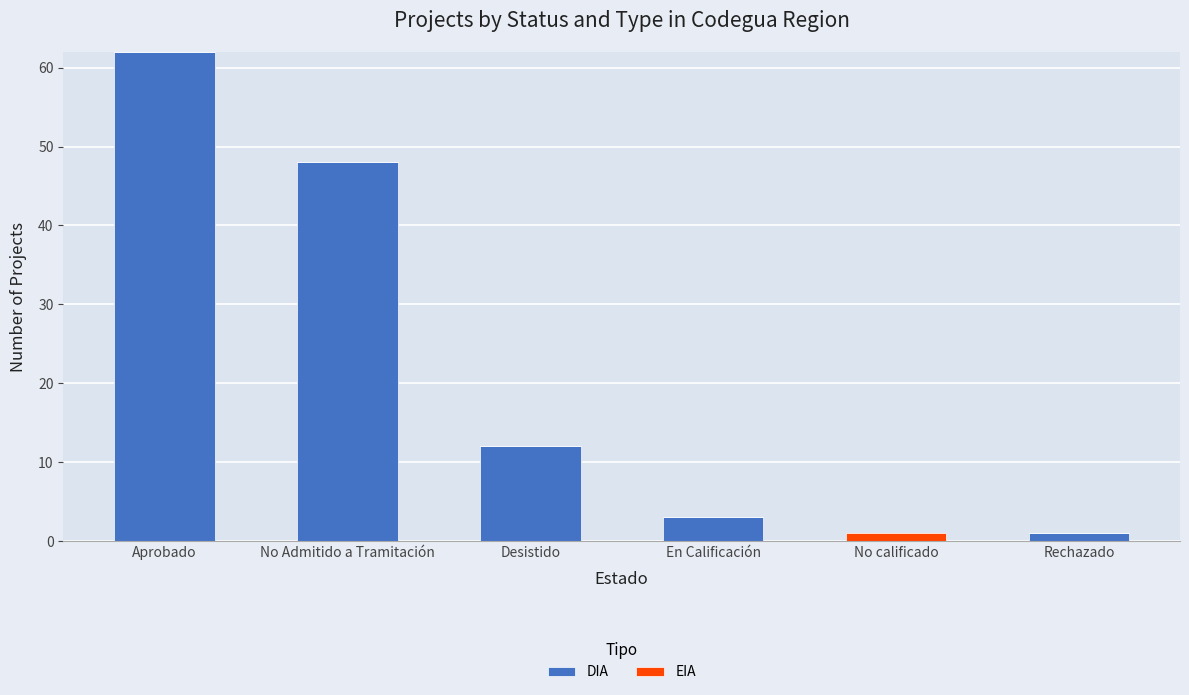

Which category has the highest value in the DIA series?

Aprobado